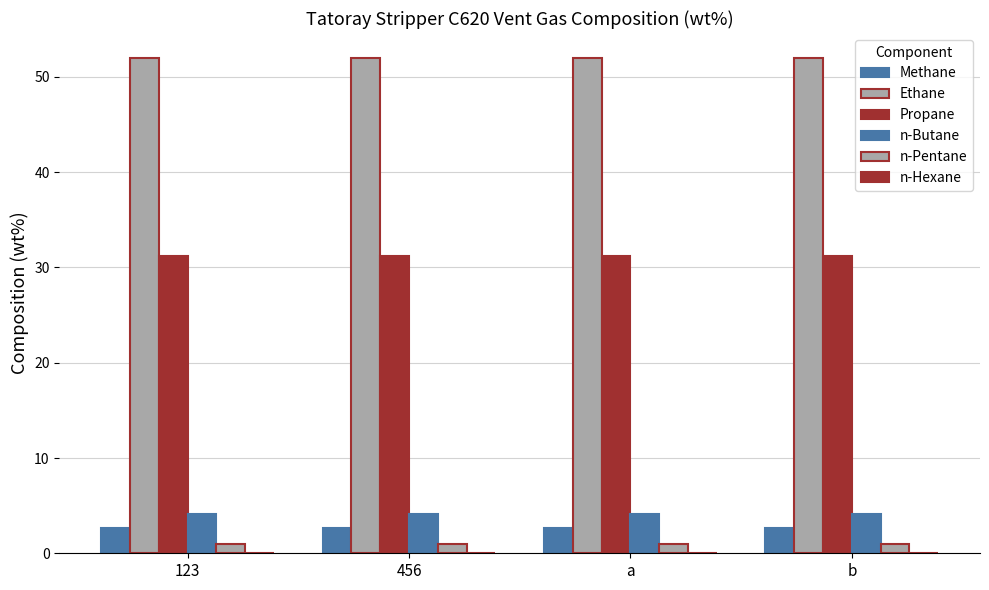

What is the maximum value shown in the chart?

52.0